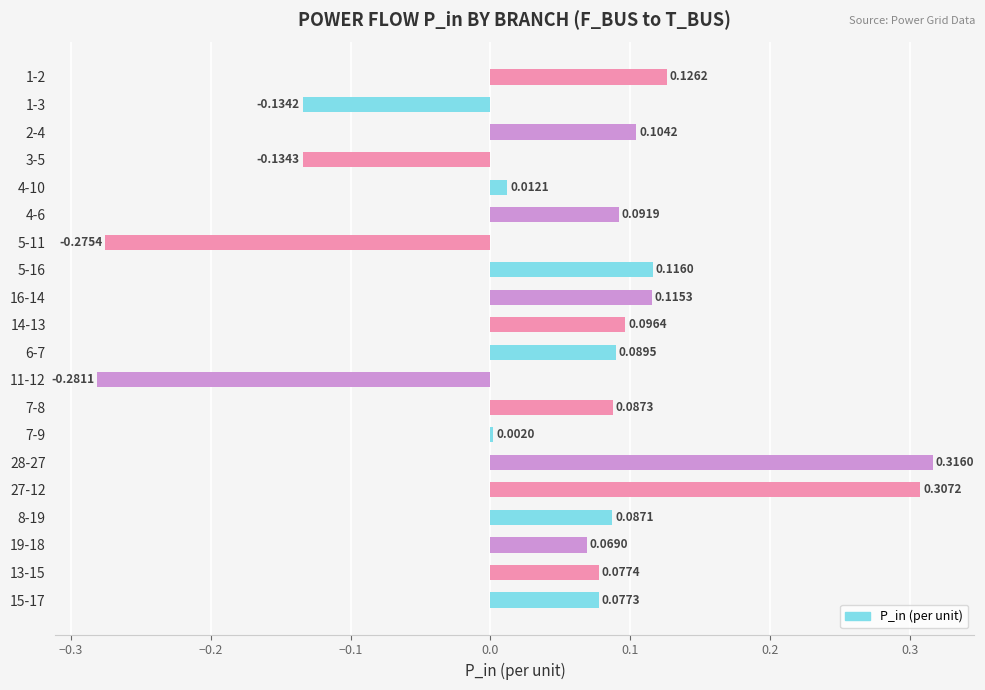

Count the number of values greater than 0.

16